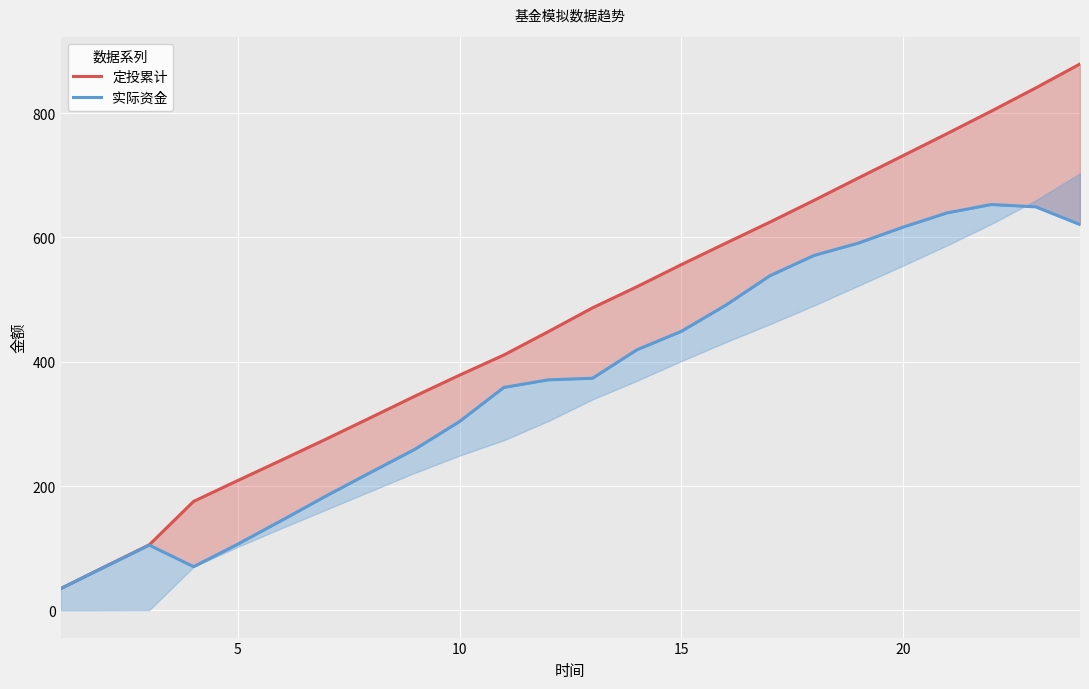

Rank the series by their average value, from highest to lowest.

定投累计, 实际资金